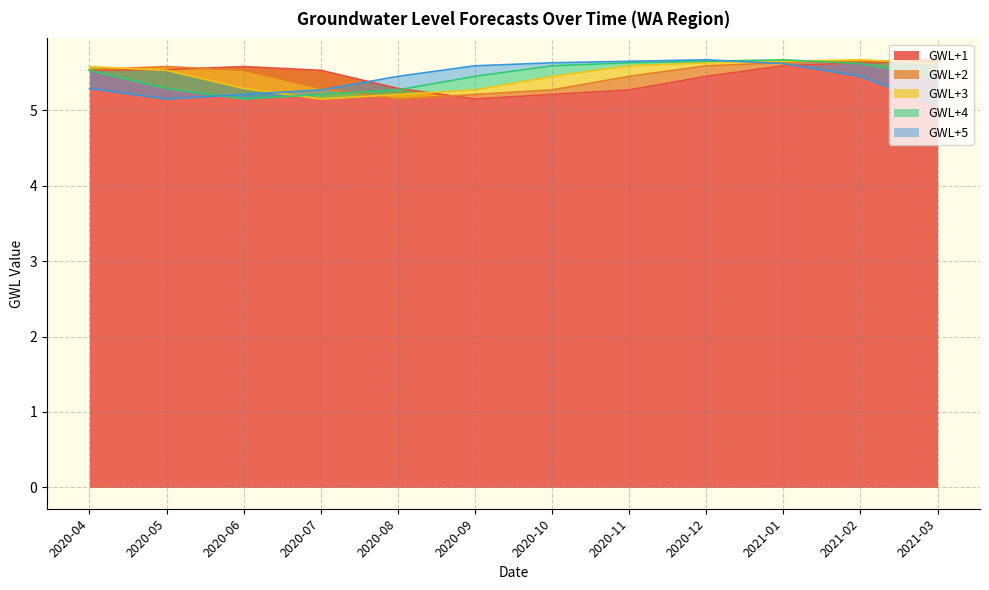

The value of GWL+3 at 2020-09 is 8.2. True or false?

False